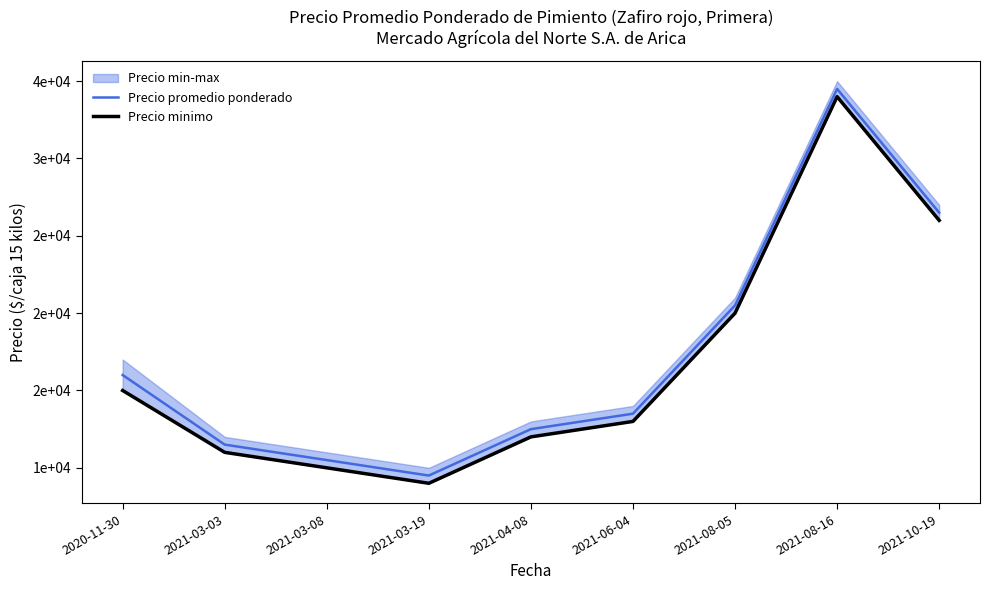

What is the difference between the maximum and minimum values in the Precio minimo series?

25000